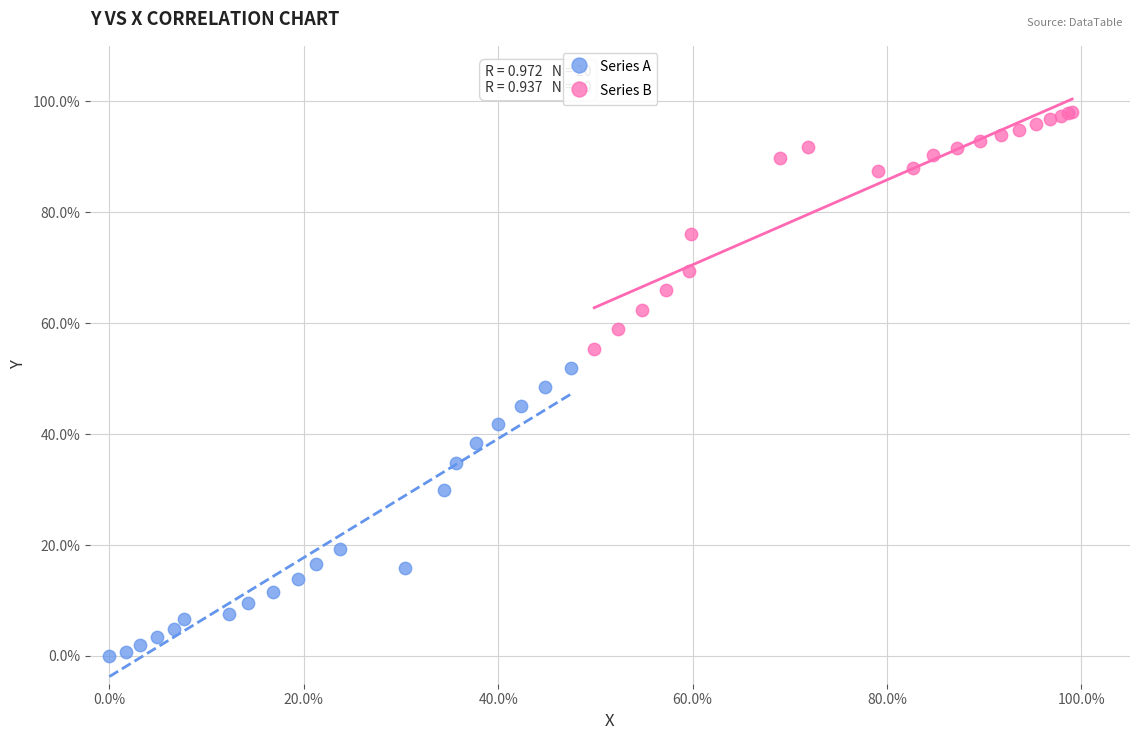

Which series reaches the minimum Y coordinate?

Series A